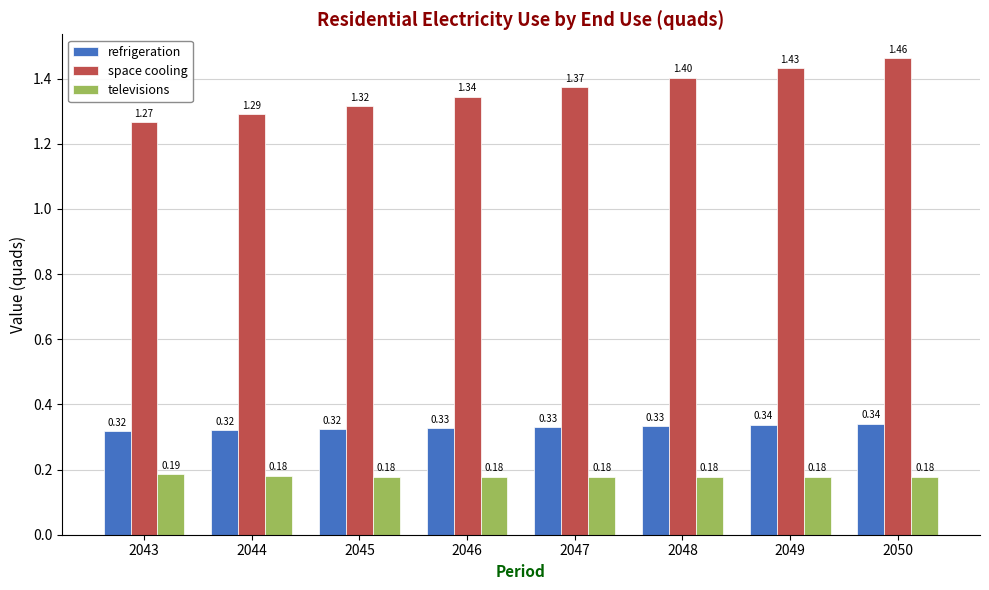

Between 2045 and 2046, which series saw the biggest shift?

space cooling